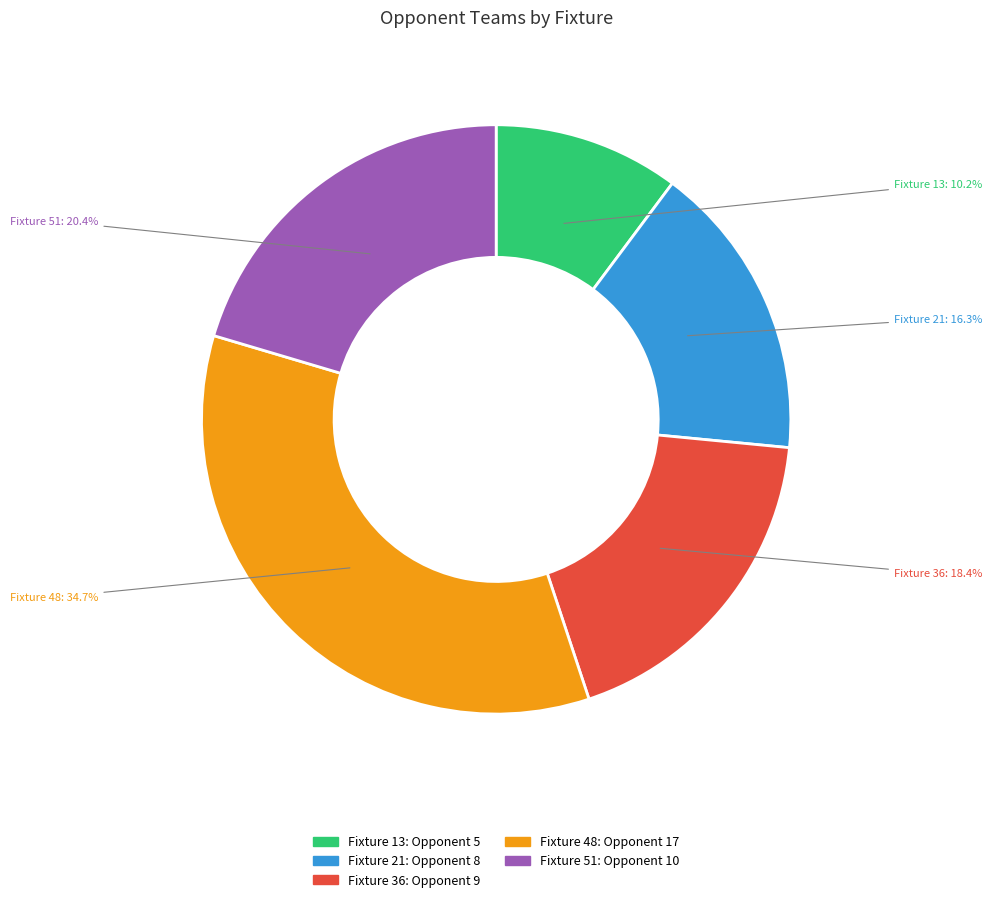

Approximately how many times larger is the value at Fixture 36 compared to Fixture 48?

0.5